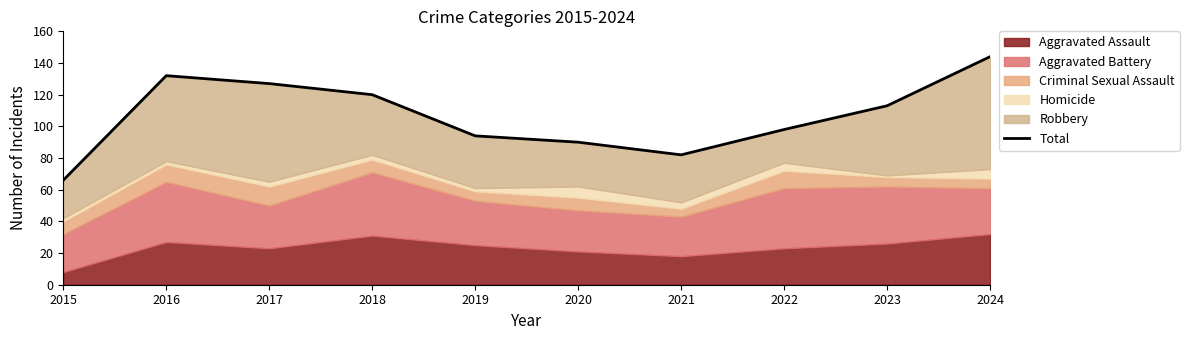

What is the change in value from 2021 to 2022?

+16